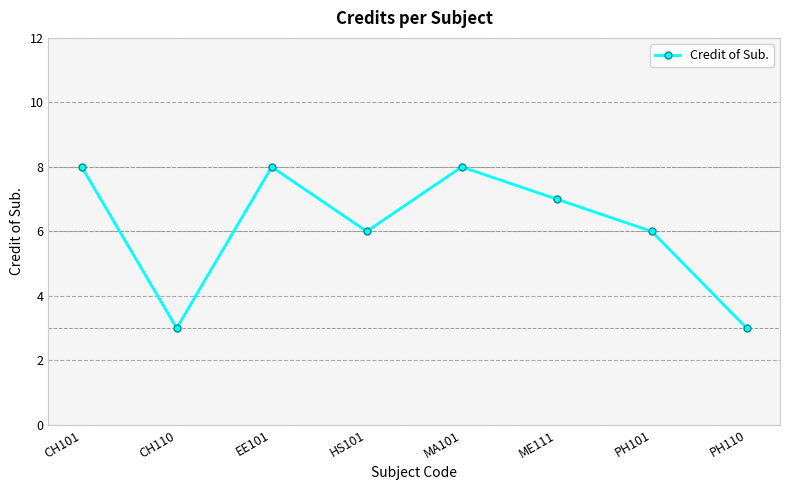

How many interior local valleys (lower than both neighbors) does the data have?

2